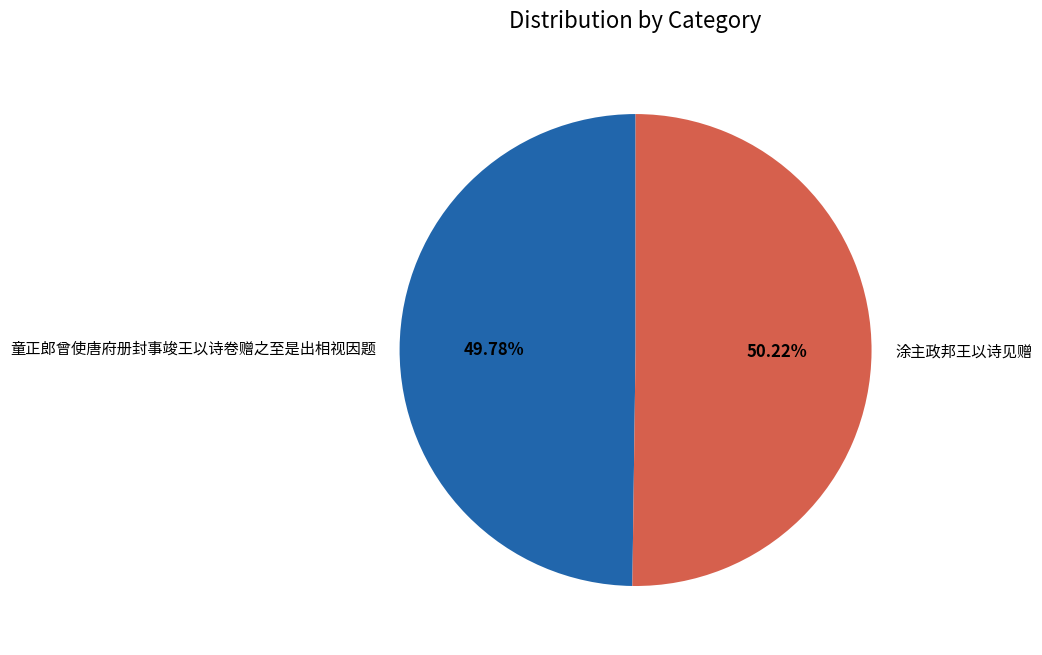

Count the number of slices in the pie.

2